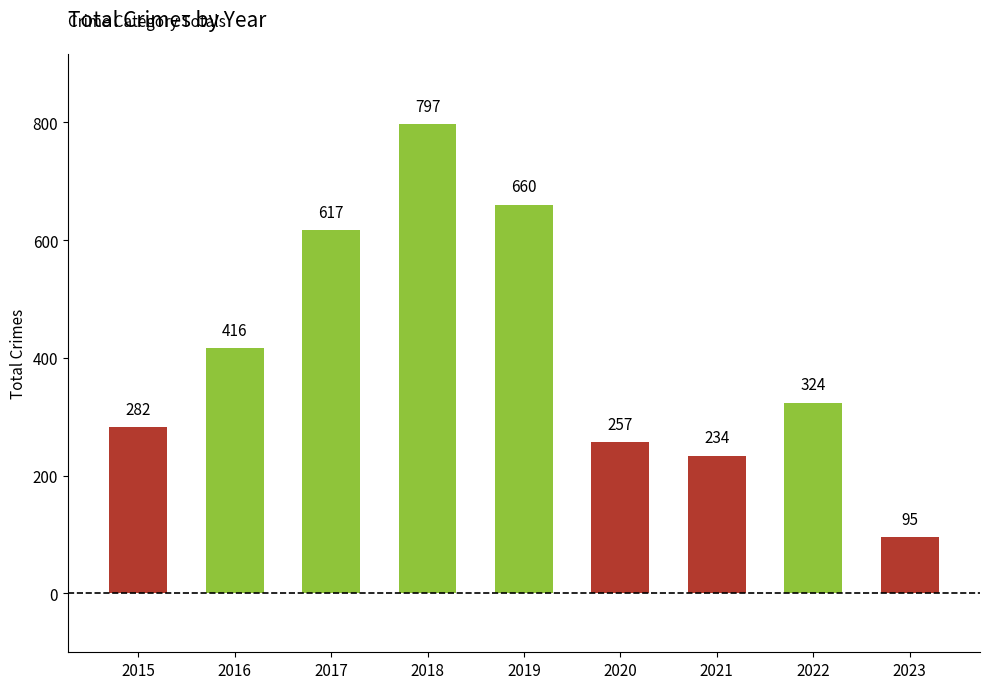

Reading right to left, extract all data points from this chart.

2023=95	2022=324	2021=234	2020=257	2019=660	2018=797	2017=617	2016=416	2015=282